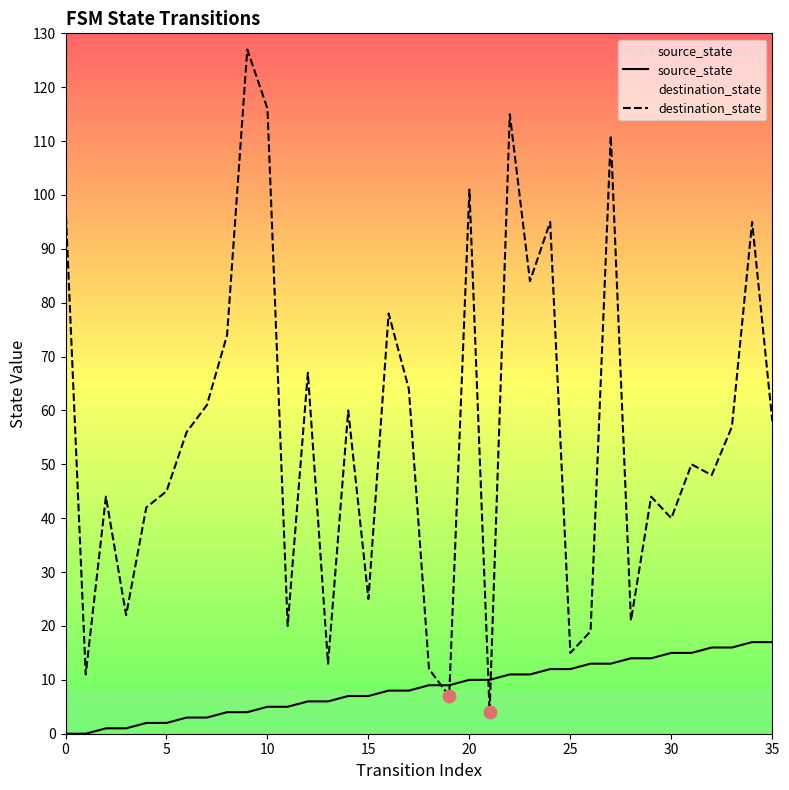

Which series reaches the minimum Y coordinate?

source_state